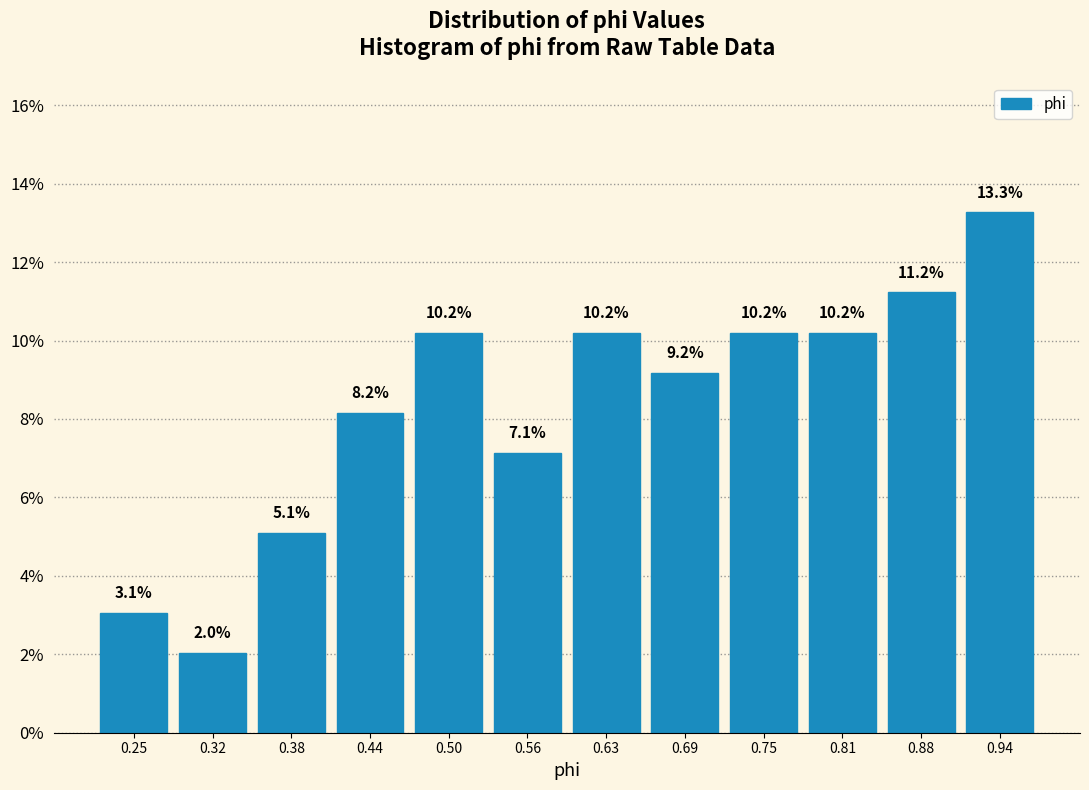

What is the height of the bar covering 0.22 to 0.28 on the x-axis? The bar edges are not printed on the chart, so give them approximately, as read against the axis.

3.1